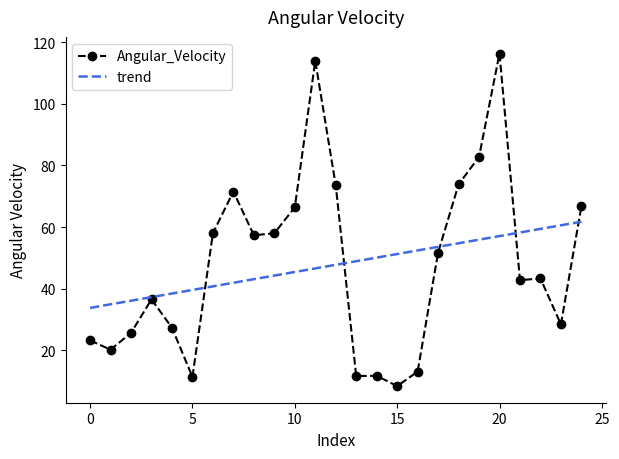

What is the sum of the values at 9 and 17?

109.7